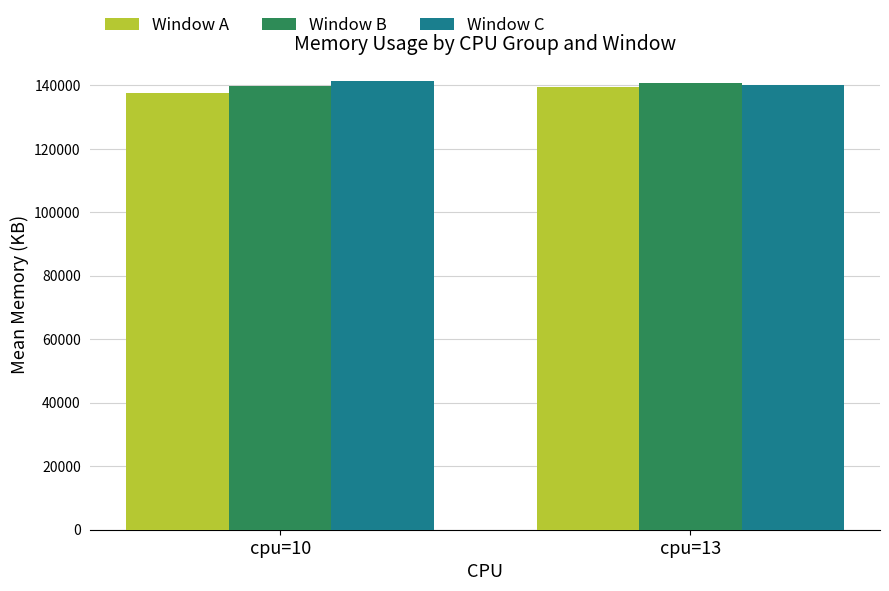

How many bars are there in each group?

3